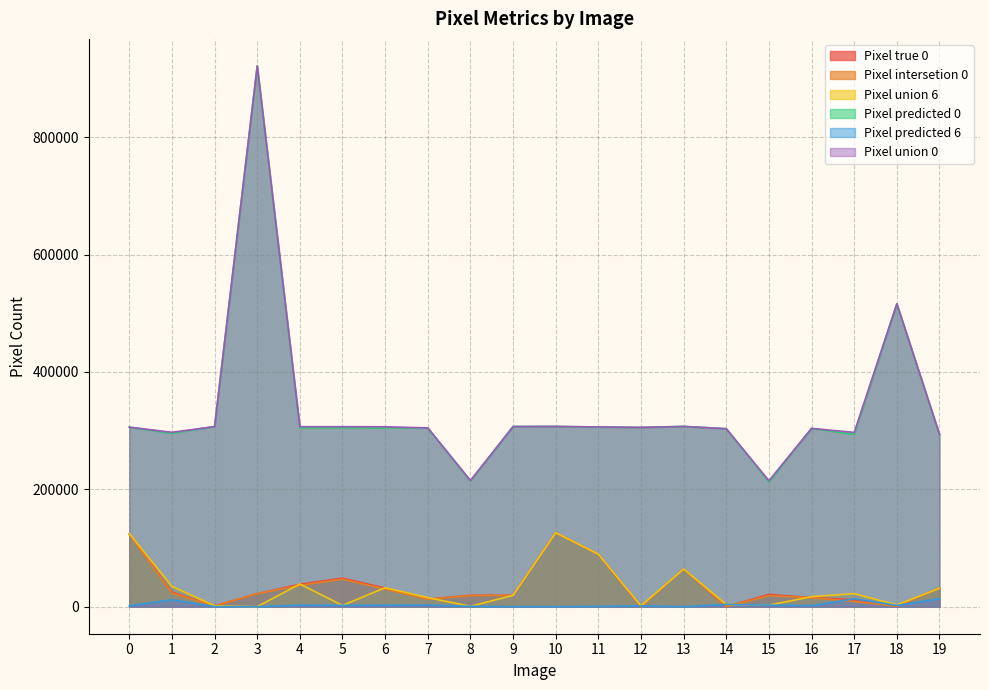

How many series are shown in this chart?

6